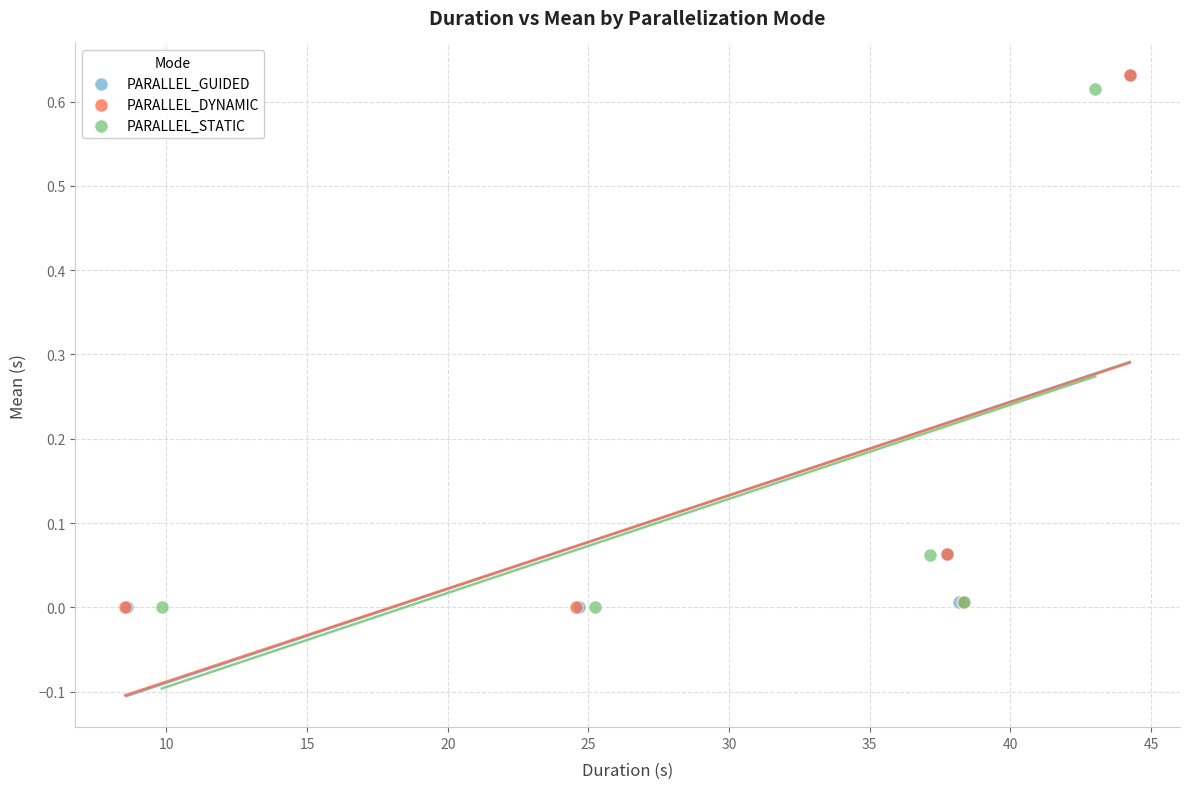

Which series has the widest spread of Y values?

PARALLEL_DYNAMIC